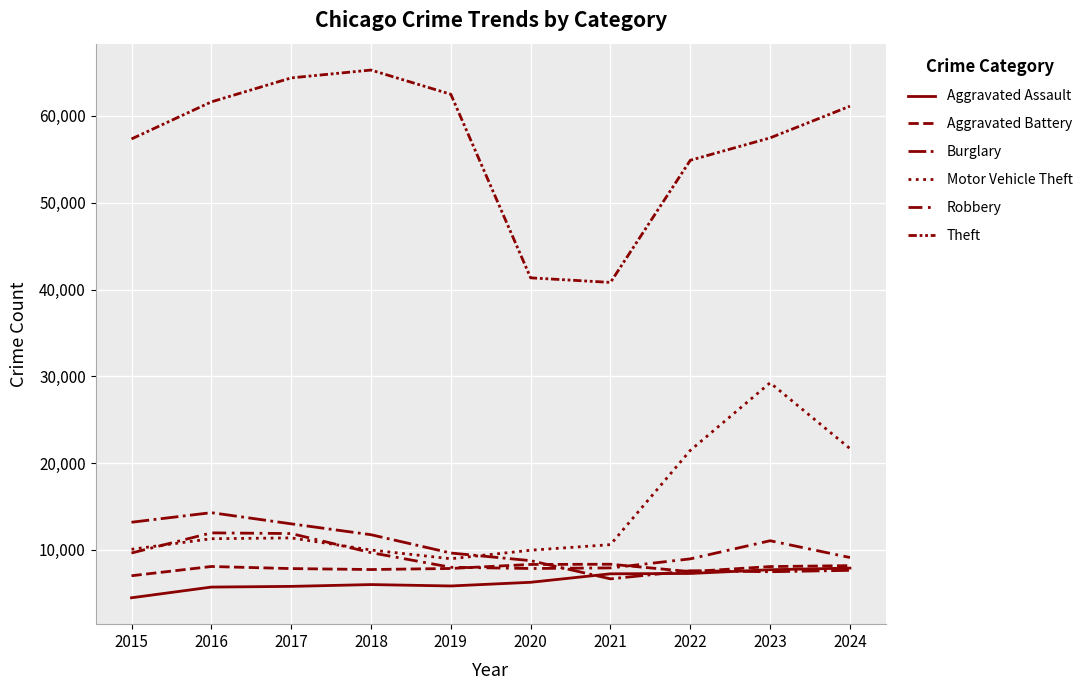

Reading left to right, transcribe all the data shown in this chart.

Aggravated Assault: 4480	5713	5793	6002	5841	6265	7242	7281	7712	7900
Aggravated Battery: 7019	8085	7845	7735	7858	8320	8346	7493	8077	8184
Burglary: 13184	14289	13001	11747	9638	8758	6661	7594	7481	7641
Motor Vehicle Theft: 10068	11285	11380	9985	8978	9959	10605	21467	29254	21673
Robbery: 9638	11960	11881	9681	7995	7855	7920	8964	11053	9120
Theft: 57352	61623	64386	65290	62498	41346	40819	54895	57476	61128